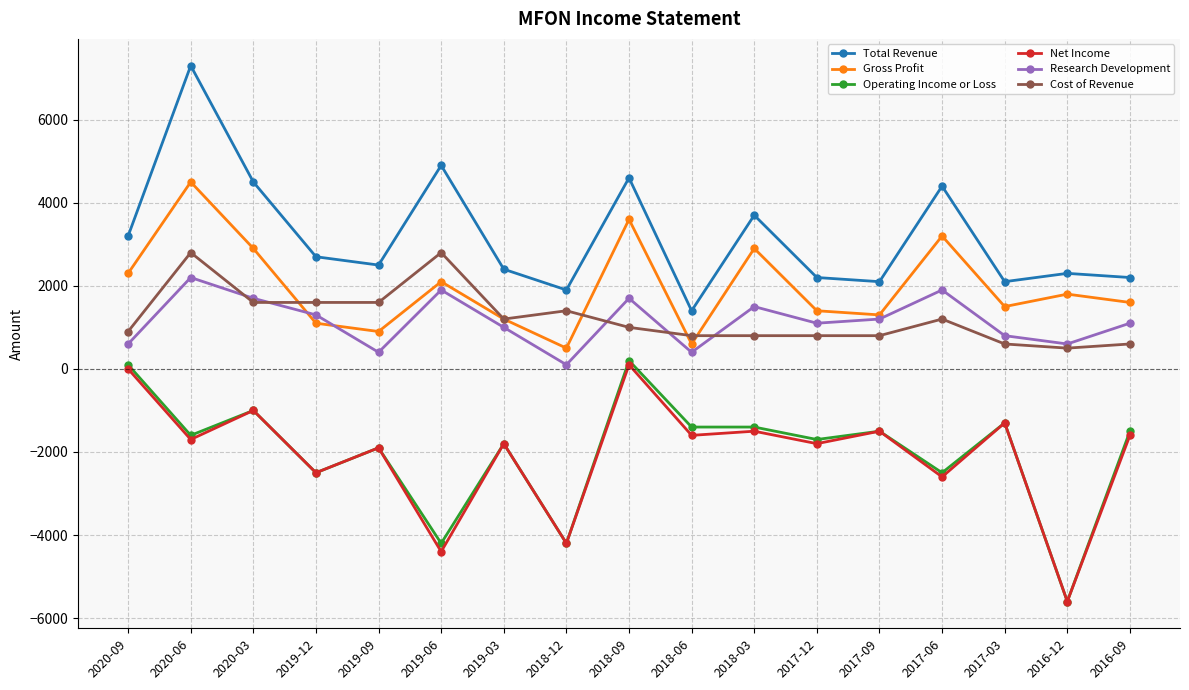

What is the difference between the maximum and minimum values in the Net Income series?

5700